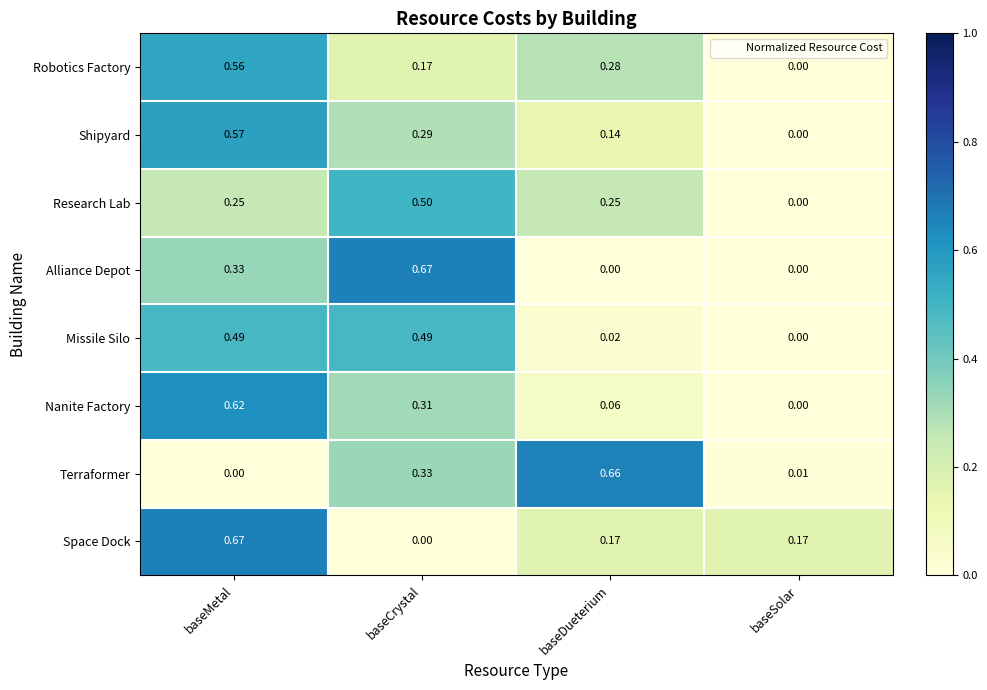

At which category is the sum across all series the highest?

baseMetal